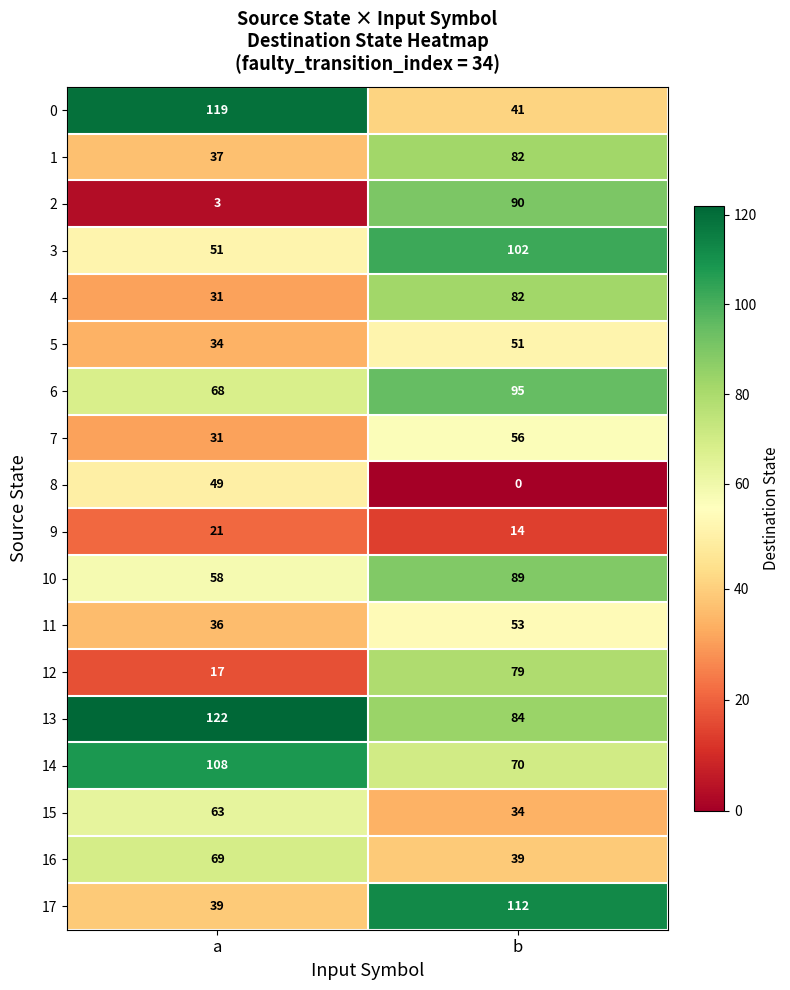

Which label corresponds to the smallest value in the chart?

b